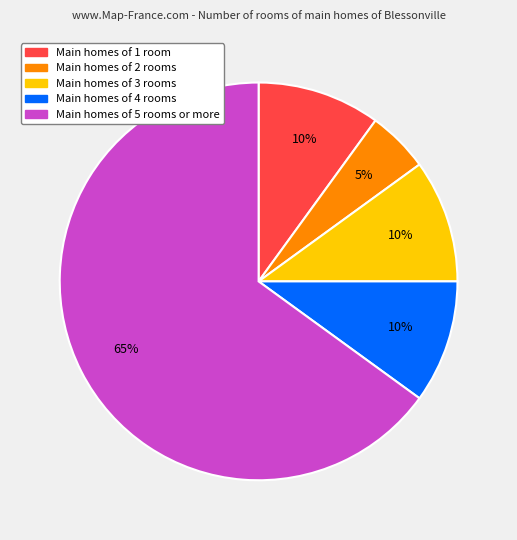

To the nearest percent, what is the difference between the largest and smallest slice percentages?

60%